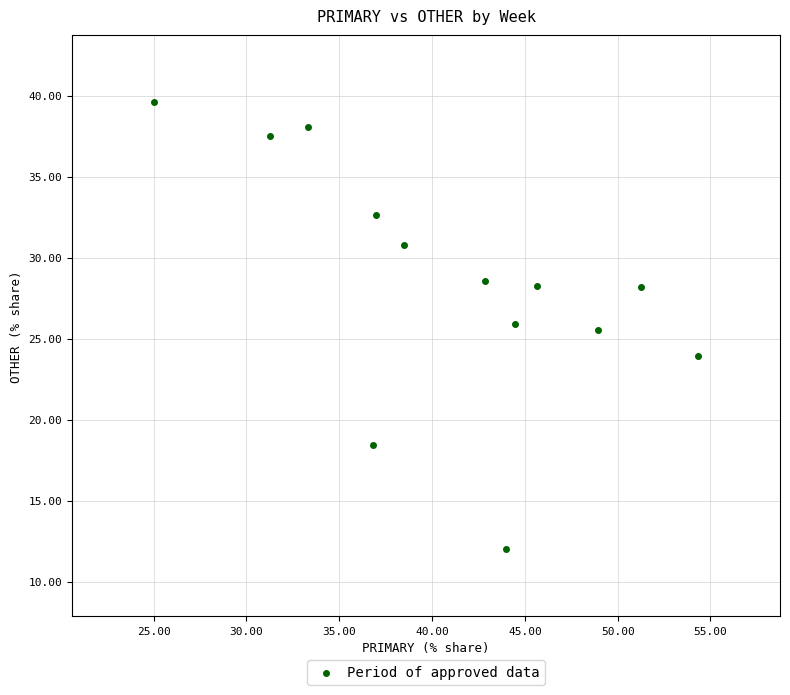

What Y value in the scatter plot is closest to 25?

25.5